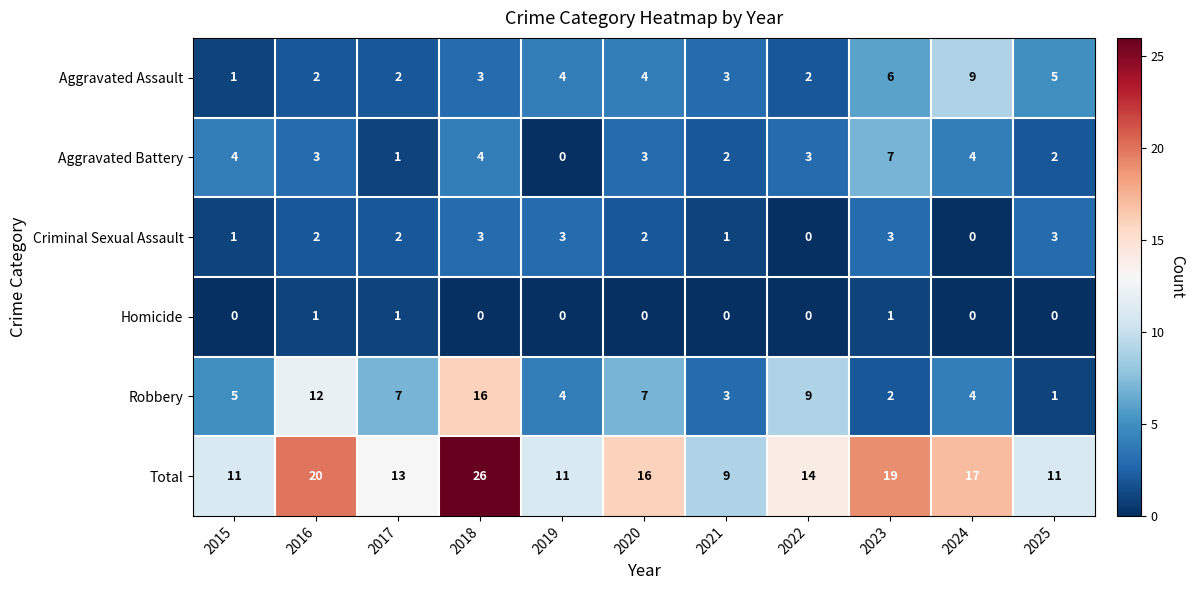

Is it true that Total equals 11 at 2025?

True